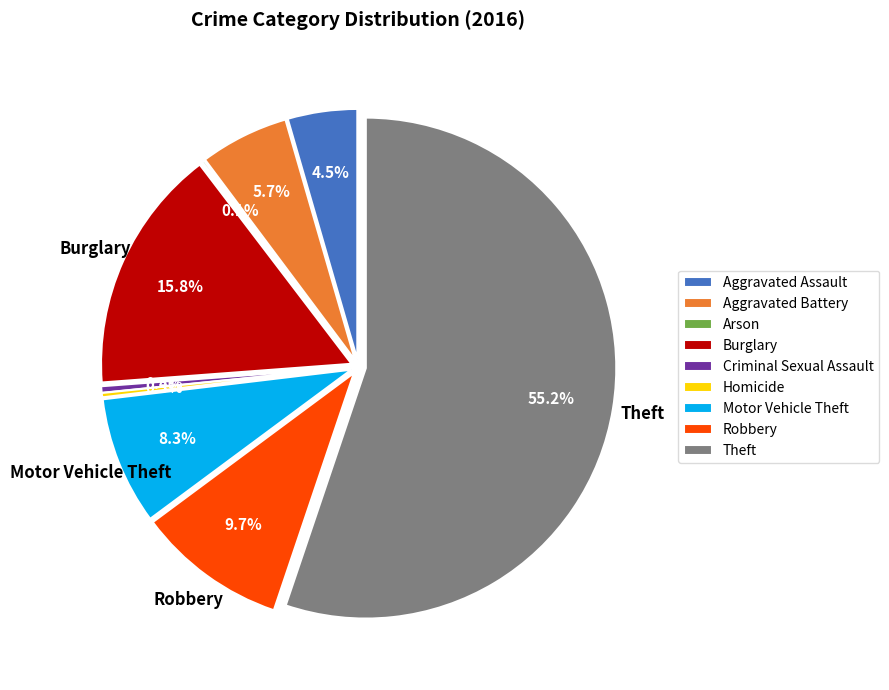

Which slice is the smallest?

Arson